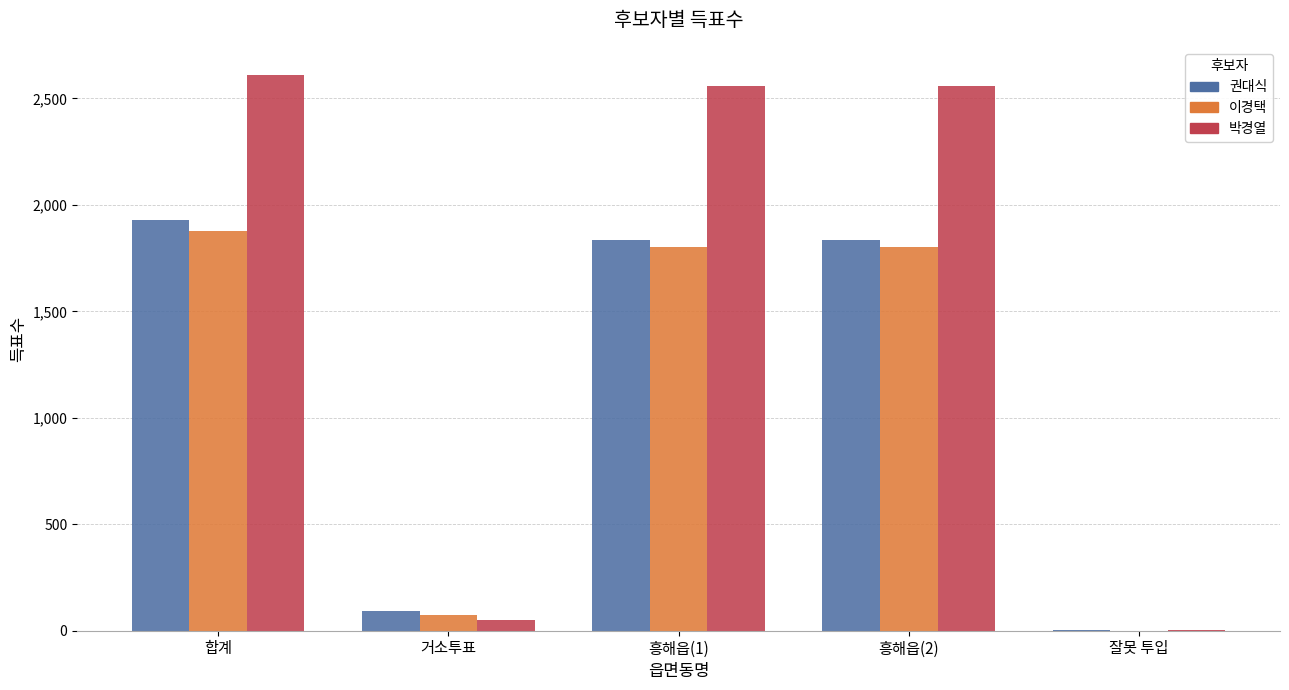

The value of 박경열 at 거소투표 is 50. True or false?

True